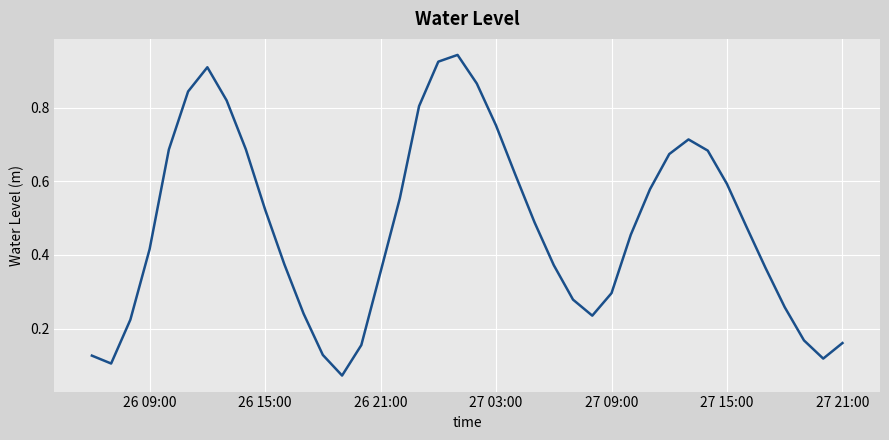

Does the chart have visible grid lines?

Yes